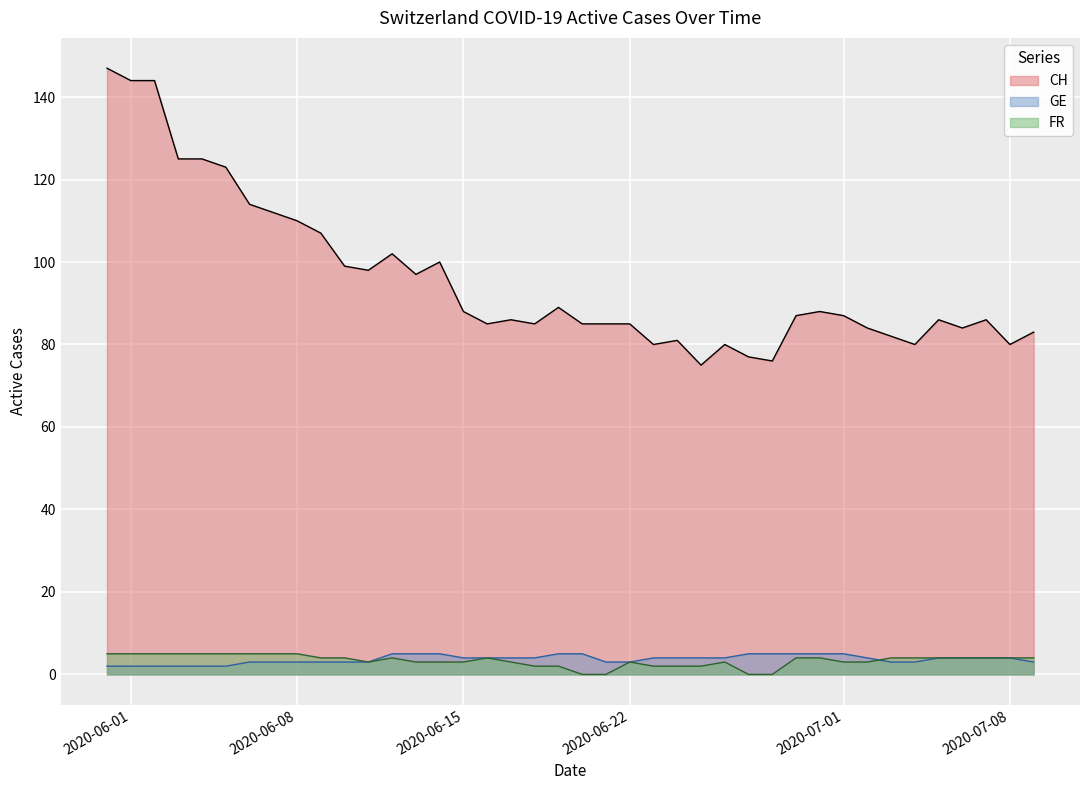

What is the minimum value for GE?

2